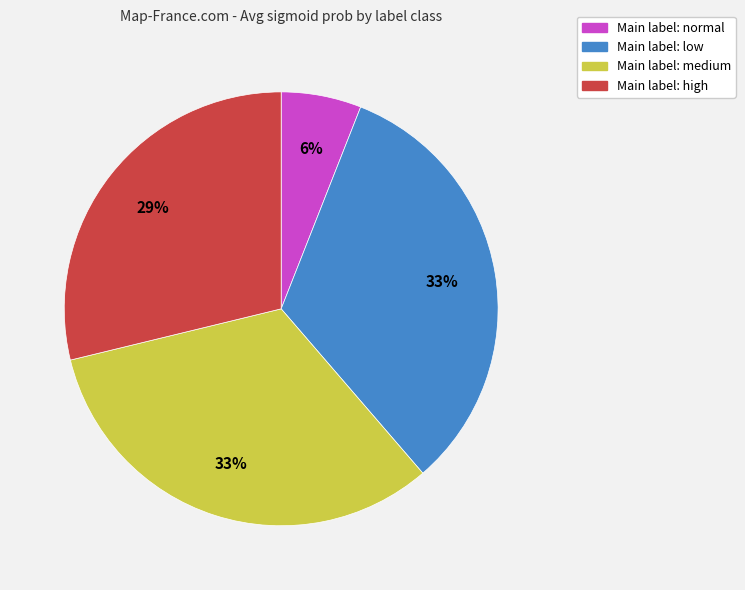

Is there any slice that represents more than half of the pie?

No